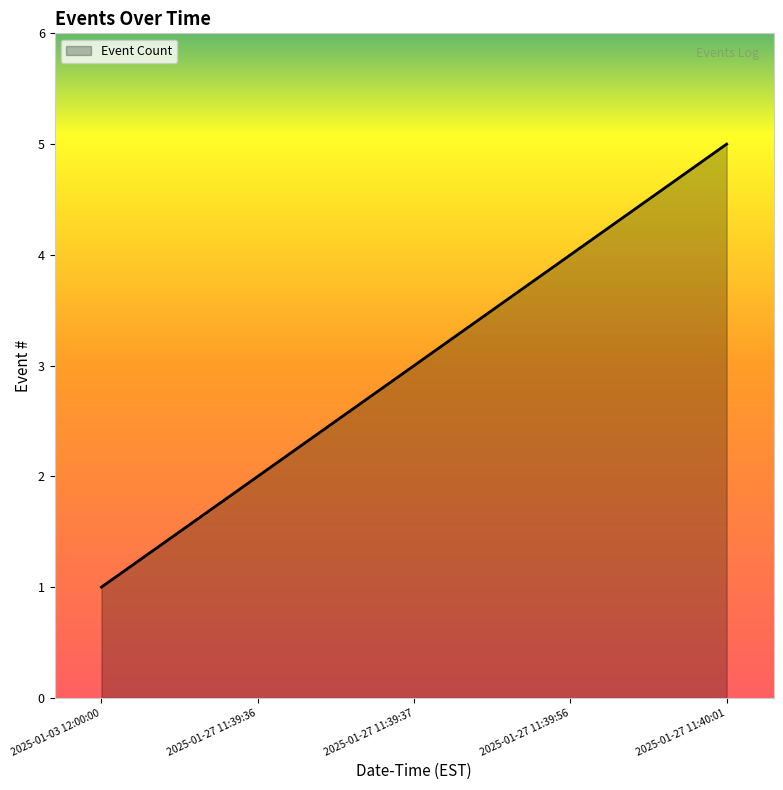

What is the maximum value shown in the chart?

5